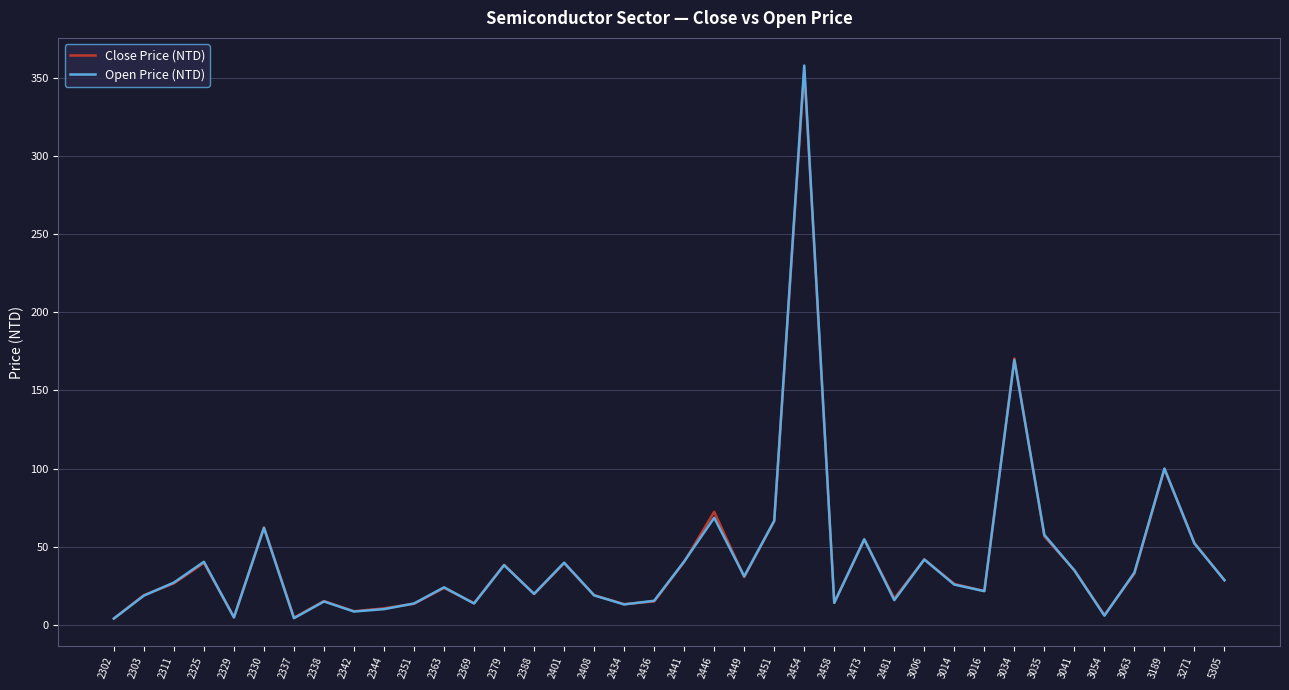

Is the value of Open Price (NTD) at 2454 greater than the value of Close Price (NTD) at 2330?

Yes